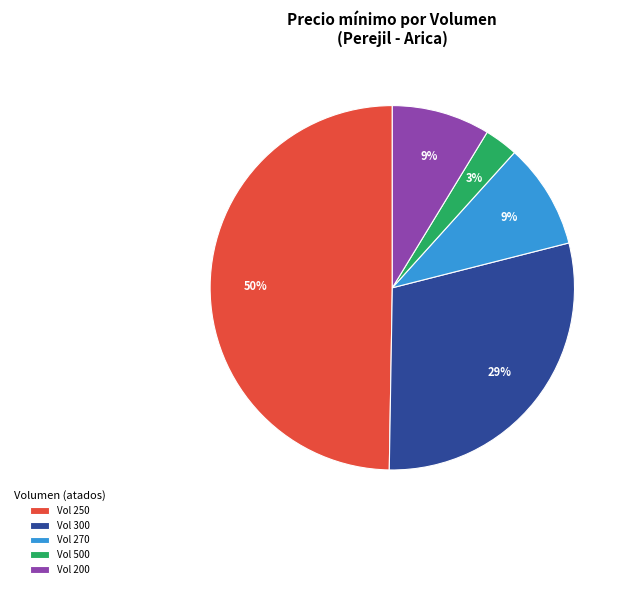

Is Vol 500 the majority of the pie?

No